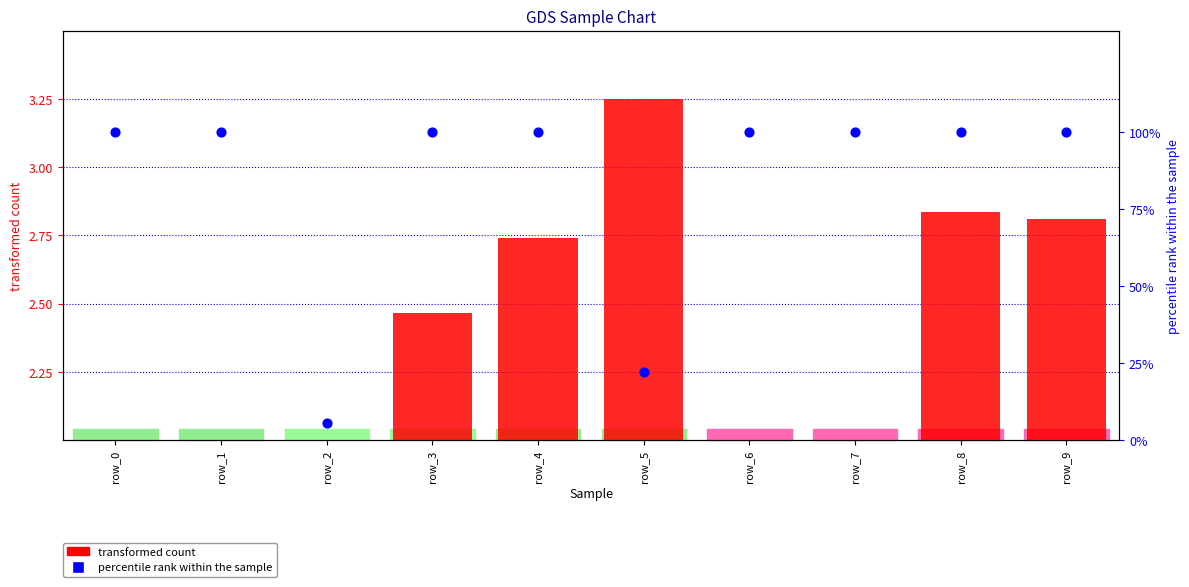

What are all the series names shown in the legend?

transformed count, percentile rank within the sample